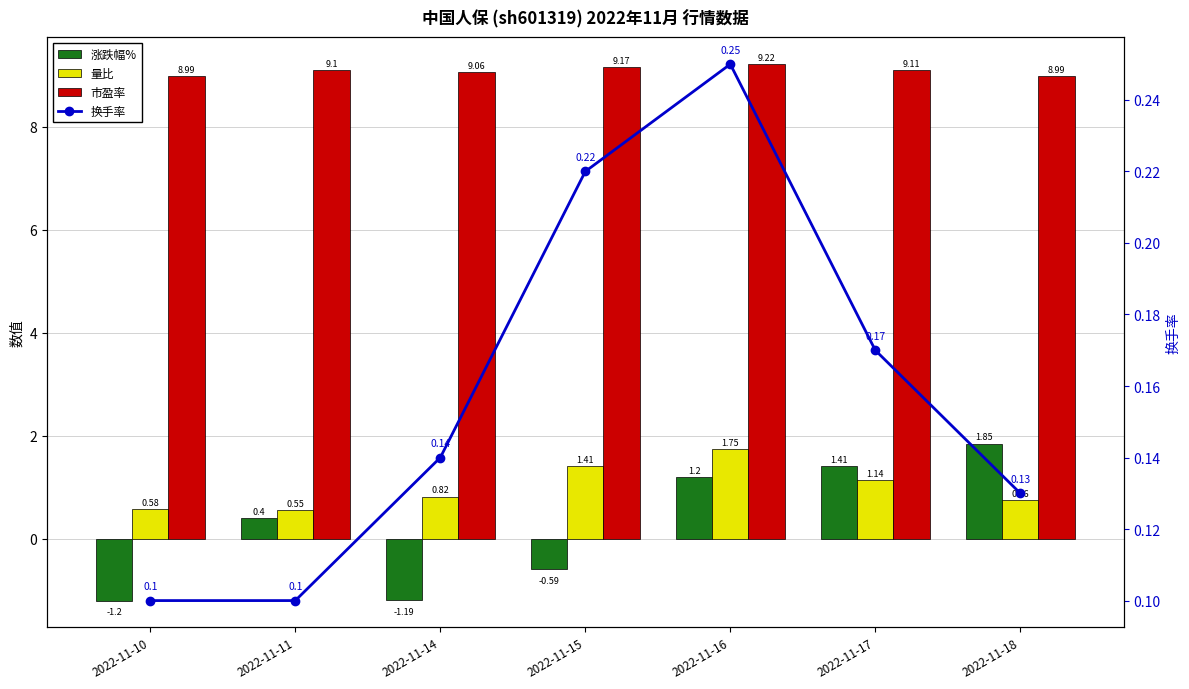

Reading left to right, list all the values displayed in this chart.

涨跌幅%: 2022-11-10=-1.2	2022-11-11=0.4	2022-11-14=-1.2	2022-11-15=-0.6	2022-11-16=1.2	2022-11-17=1.4	2022-11-18=1.9
量比: 2022-11-10=0.6	2022-11-11=0.6	2022-11-14=0.8	2022-11-15=1.4	2022-11-16=1.8	2022-11-17=1.1	2022-11-18=0.8
市盈率: 2022-11-10=9.0	2022-11-11=9.1	2022-11-14=9.1	2022-11-15=9.2	2022-11-16=9.2	2022-11-17=9.1	2022-11-18=9.0
换手率: 2022-11-10=0.1	2022-11-11=0.1	2022-11-14=0.1	2022-11-15=0.2	2022-11-16=0.2	2022-11-17=0.2	2022-11-18=0.1